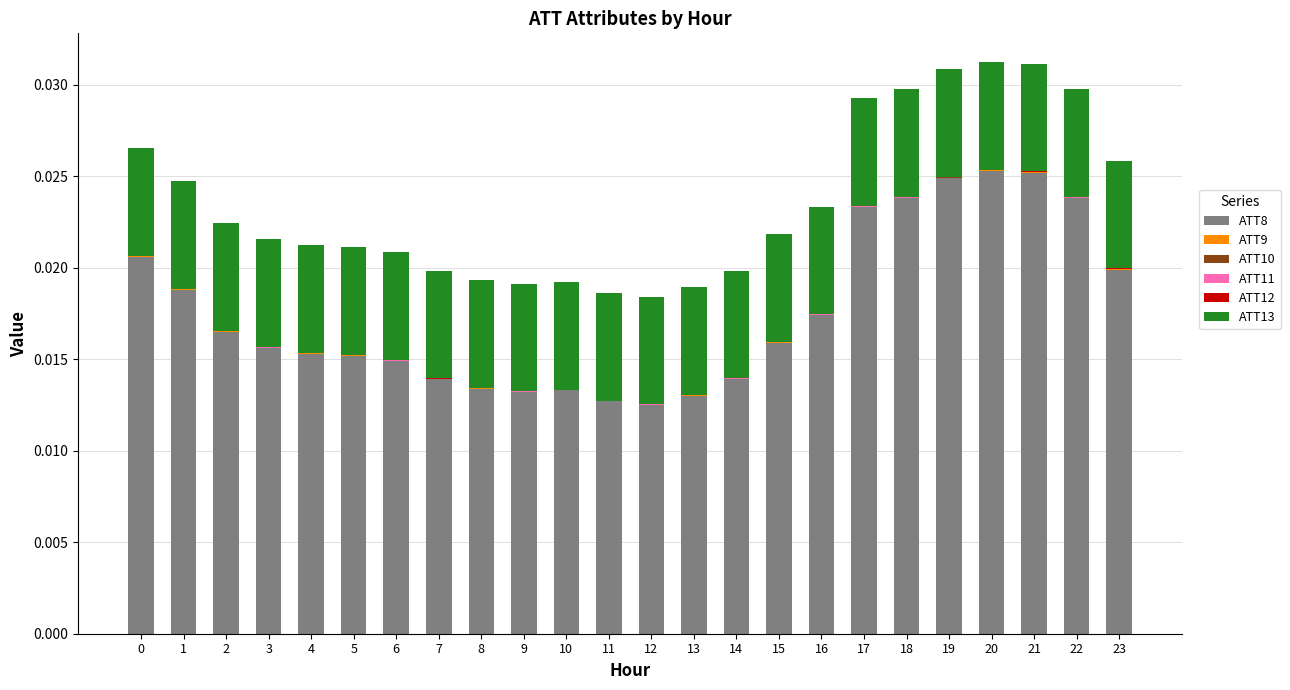

Is it true that ATT8 equals 0.0 at 11?

True